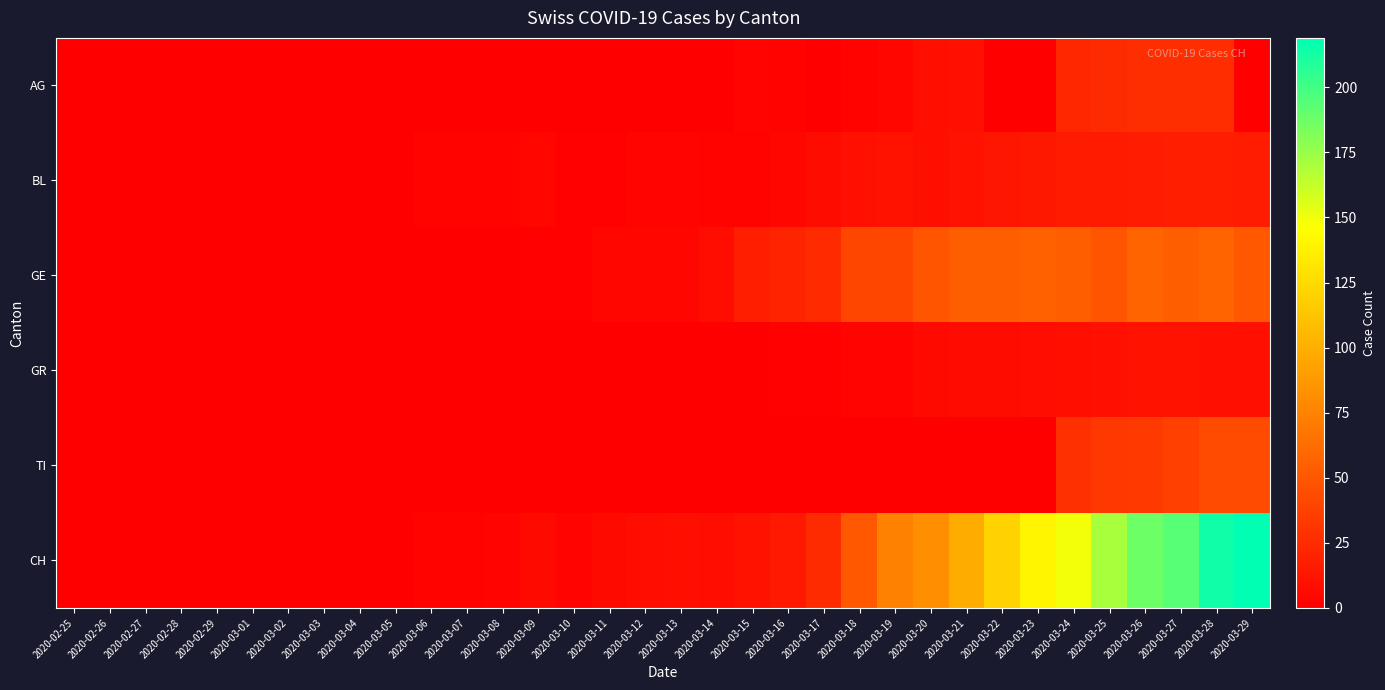

Reading right to left, transcribe all the data shown in this chart.

AG: 2020-03-29=0	2020-03-28=26	2020-03-27=27	2020-03-26=27	2020-03-25=25	2020-03-24=23	2020-03-23=0	2020-03-22=0	2020-03-21=10	2020-03-20=9	2020-03-19=5	2020-03-18=2	2020-03-17=0	2020-03-16=2	2020-03-15=3	2020-03-14=0	2020-03-13=0	2020-03-12=0	2020-03-11=0	2020-03-10=0	2020-03-09=0	2020-03-08=0	2020-03-07=0	2020-03-06=0	2020-03-05=0	2020-03-04=0	2020-03-03=0	2020-03-02=0	2020-03-01=0	2020-02-29=0	2020-02-28=0	2020-02-27=0	2020-02-26=0	2020-02-25=0
BL: 2020-03-29=17	2020-03-28=18	2020-03-27=18	2020-03-26=17	2020-03-25=16	2020-03-24=16	2020-03-23=14	2020-03-22=13	2020-03-21=11	2020-03-20=9	2020-03-19=11	2020-03-18=10	2020-03-17=7	2020-03-16=4	2020-03-15=2	2020-03-14=2	2020-03-13=3	2020-03-12=3	2020-03-11=1	2020-03-10=1	2020-03-09=4	2020-03-08=2	2020-03-07=2	2020-03-06=2	2020-03-05=0	2020-03-04=0	2020-03-03=0	2020-03-02=0	2020-03-01=0	2020-02-29=0	2020-02-28=0	2020-02-27=0	2020-02-26=0	2020-02-25=0
GE: 2020-03-29=51	2020-03-28=58	2020-03-27=54	2020-03-26=58	2020-03-25=49	2020-03-24=54	2020-03-23=55	2020-03-22=54	2020-03-21=54	2020-03-20=48	2020-03-19=41	2020-03-18=41	2020-03-17=24	2020-03-16=21	2020-03-15=18	2020-03-14=8	2020-03-13=5	2020-03-12=4	2020-03-11=4	2020-03-10=1	2020-03-09=1	2020-03-08=0	2020-03-07=0	2020-03-06=0	2020-03-05=0	2020-03-04=0	2020-03-03=0	2020-03-02=0	2020-03-01=0	2020-02-29=0	2020-02-28=0	2020-02-27=0	2020-02-26=0	2020-02-25=0
GR: 2020-03-29=10	2020-03-28=10	2020-03-27=11	2020-03-26=11	2020-03-25=10	2020-03-24=9	2020-03-23=8	2020-03-22=7	2020-03-21=7	2020-03-20=6	2020-03-19=3	2020-03-18=3	2020-03-17=1	2020-03-16=1	2020-03-15=0	2020-03-14=0	2020-03-13=0	2020-03-12=0	2020-03-11=0	2020-03-10=0	2020-03-09=0	2020-03-08=0	2020-03-07=0	2020-03-06=0	2020-03-05=0	2020-03-04=0	2020-03-03=0	2020-03-02=0	2020-03-01=0	2020-02-29=0	2020-02-28=0	2020-02-27=0	2020-02-26=0	2020-02-25=0
TI: 2020-03-29=43	2020-03-28=43	2020-03-27=37	2020-03-26=34	2020-03-25=32	2020-03-24=28	2020-03-23=0	2020-03-22=0	2020-03-21=0	2020-03-20=0	2020-03-19=0	2020-03-18=0	2020-03-17=0	2020-03-16=0	2020-03-15=0	2020-03-14=0	2020-03-13=0	2020-03-12=0	2020-03-11=0	2020-03-10=0	2020-03-09=0	2020-03-08=0	2020-03-07=0	2020-03-06=0	2020-03-05=0	2020-03-04=0	2020-03-03=0	2020-03-02=0	2020-03-01=0	2020-02-29=0	2020-02-28=0	2020-02-27=0	2020-02-26=0	2020-02-25=0
CH: 2020-03-29=219	2020-03-28=214	2020-03-27=194	2020-03-26=188	2020-03-25=171	2020-03-24=149	2020-03-23=141	2020-03-22=120	2020-03-21=99	2020-03-20=82	2020-03-19=74	2020-03-18=51	2020-03-17=25	2020-03-16=15	2020-03-15=11	2020-03-14=8	2020-03-13=9	2020-03-12=8	2020-03-11=6	2020-03-10=3	2020-03-09=6	2020-03-08=3	2020-03-07=2	2020-03-06=2	2020-03-05=0	2020-03-04=0	2020-03-03=0	2020-03-02=0	2020-03-01=0	2020-02-29=0	2020-02-28=0	2020-02-27=0	2020-02-26=0	2020-02-25=0